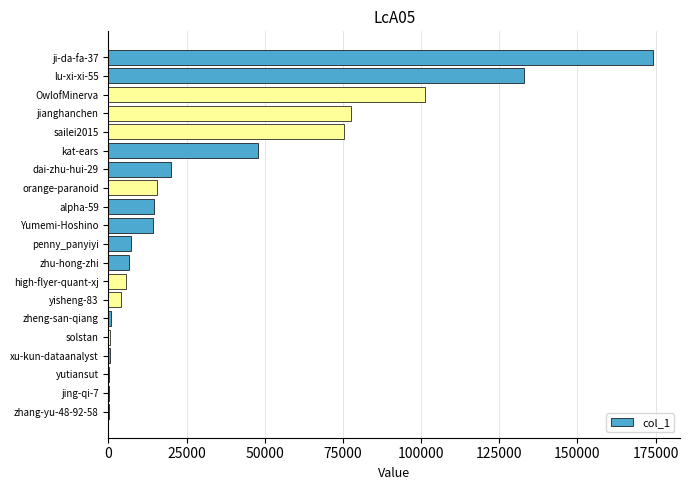

What is the change in value from ji-da-fa-37 to OwlofMinerva?

-73020